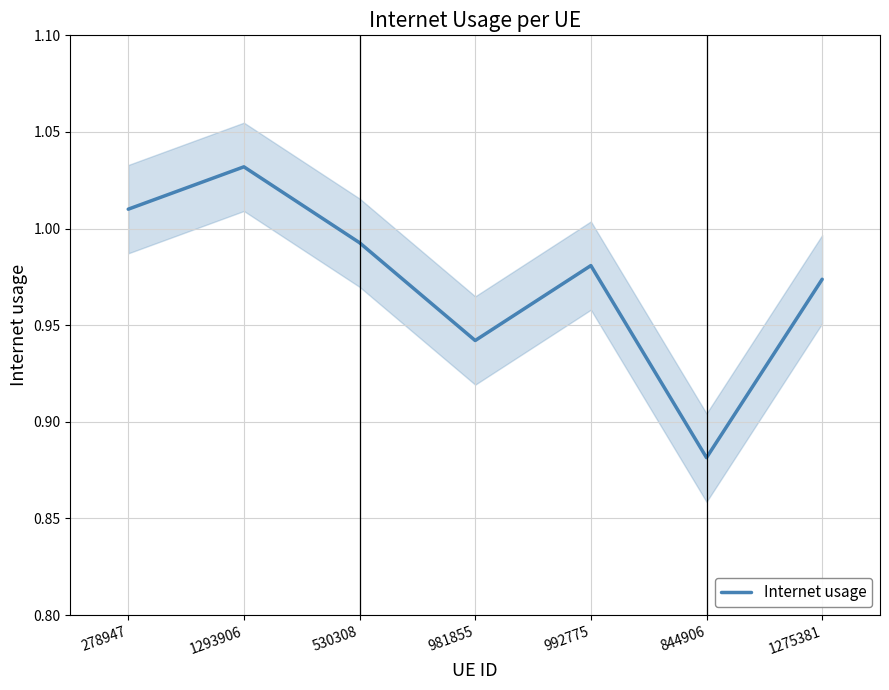

What is the label of the 3rd point from the right?

992775